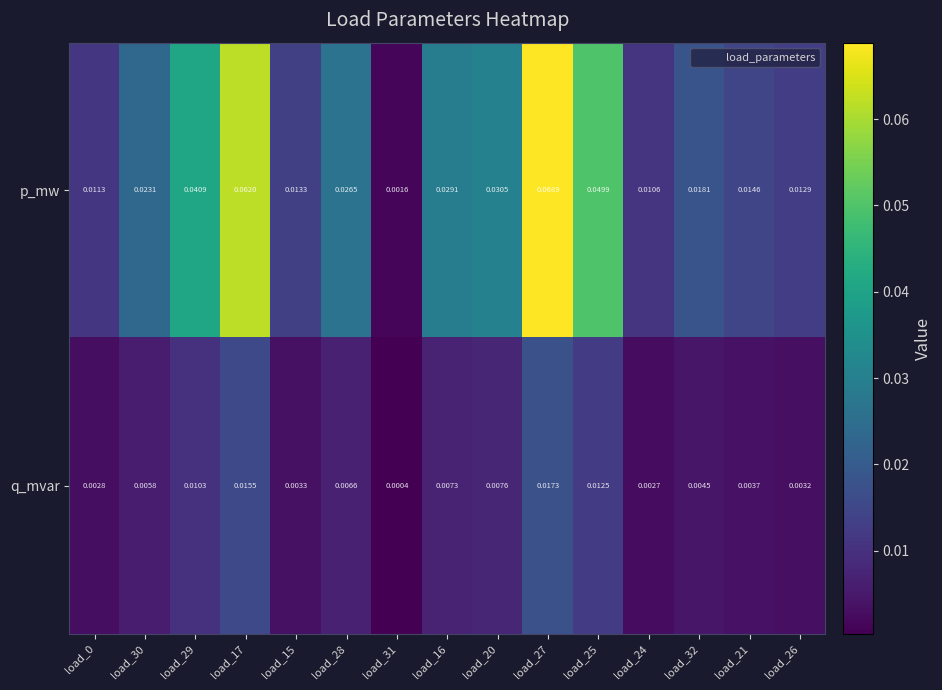

Which series changed the most between load_27 and load_24?

p_mw